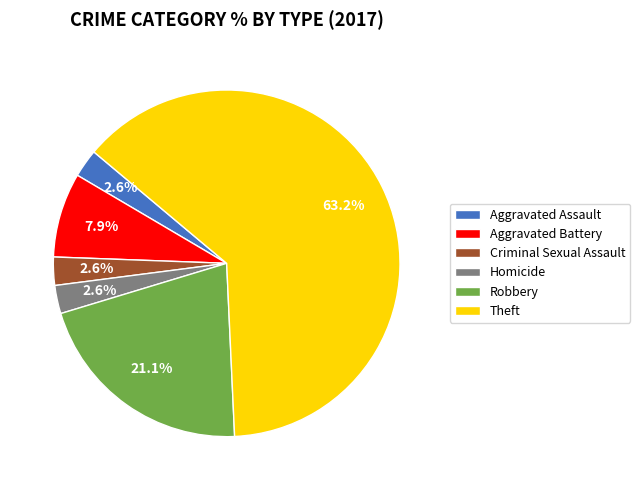

True or false: Theft accounts for 63% of the total.

True